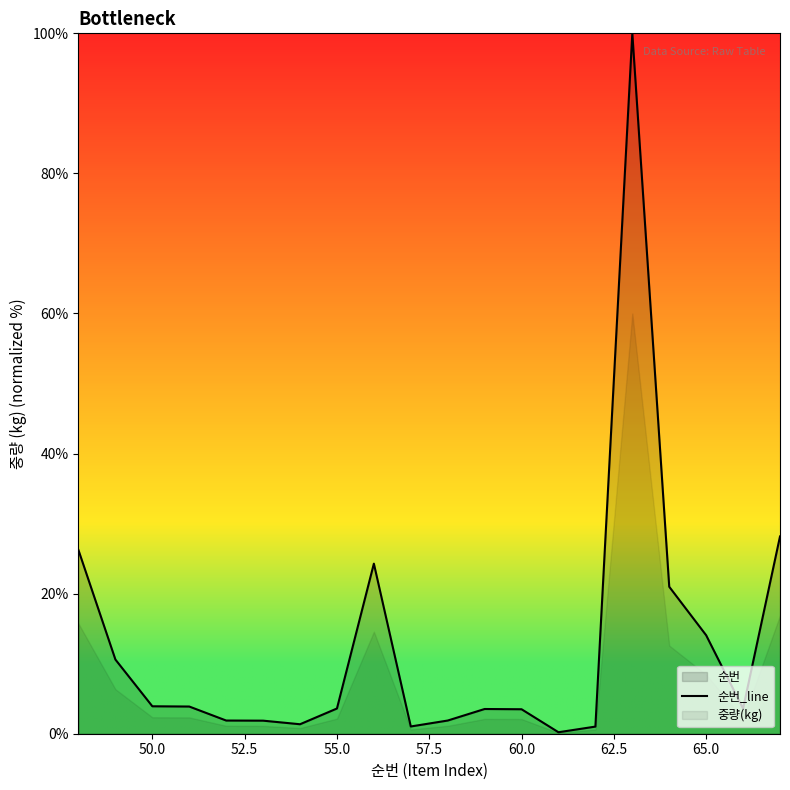

What is the difference between the second highest and minimum values?

28.0